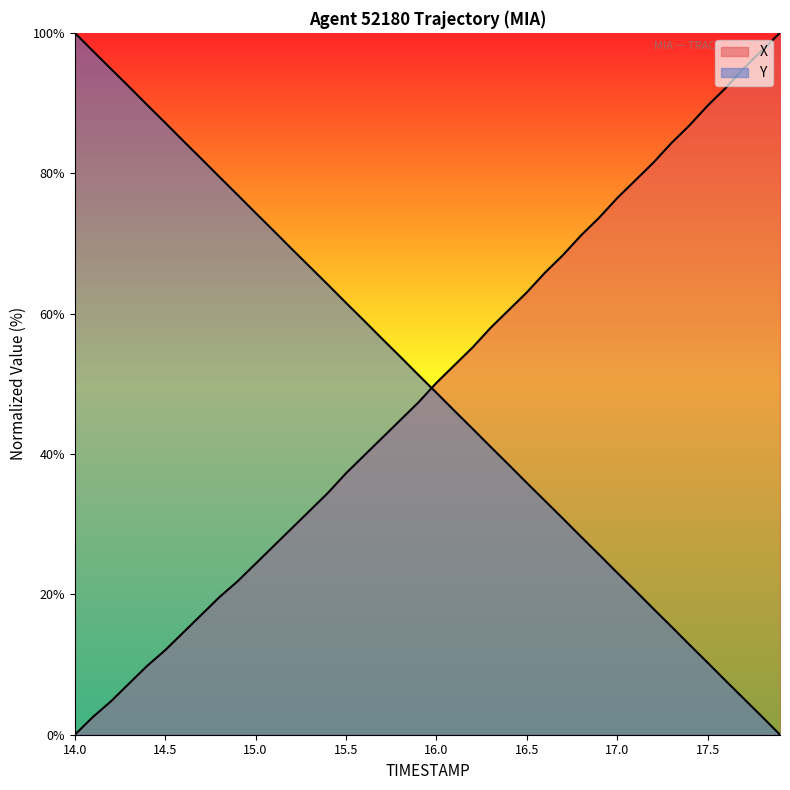

How many values in the Y series exceed 51?

20